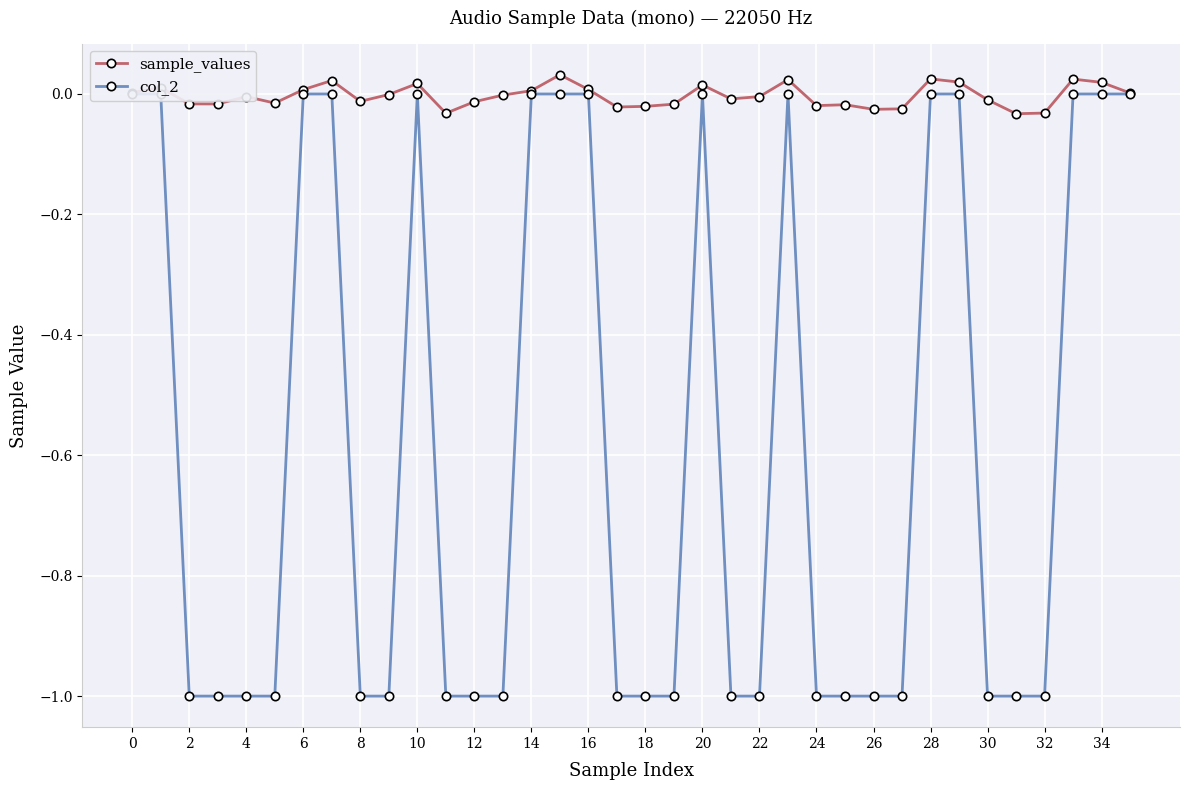

Reading left to right, list all the values displayed in this chart.

sample_values: 0.0	0.0	-0.0	-0.0	-0.0	-0.0	0.0	0.0	-0.0	-0.0	0.0	-0.0	-0.0	-0.0	0.0	0.0	0.0	-0.0	-0.0	-0.0	0.0	-0.0	-0.0	0.0	-0.0	-0.0	-0.0	-0.0	0.0	0.0	-0.0	-0.0	-0.0	0.0	0.0	0.0
col_2: 0.0	0.0	-1.0	-1.0	-1.0	-1.0	0.0	0.0	-1.0	-1.0	0.0	-1.0	-1.0	-1.0	0.0	0.0	0.0	-1.0	-1.0	-1.0	0.0	-1.0	-1.0	0.0	-1.0	-1.0	-1.0	-1.0	0.0	0.0	-1.0	-1.0	-1.0	0.0	0.0	0.0